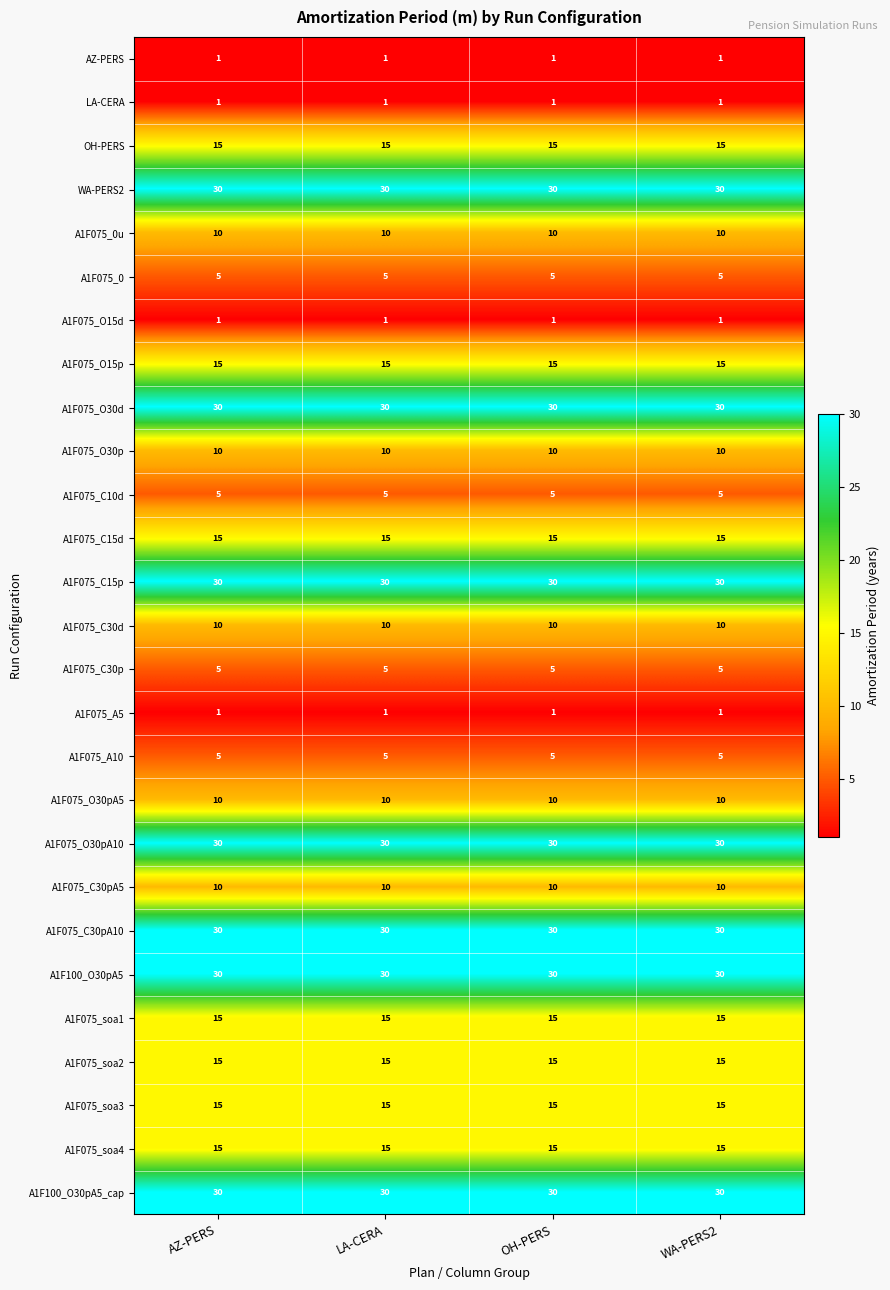

What is the difference between the highest and lowest values at OH-PERS?

29